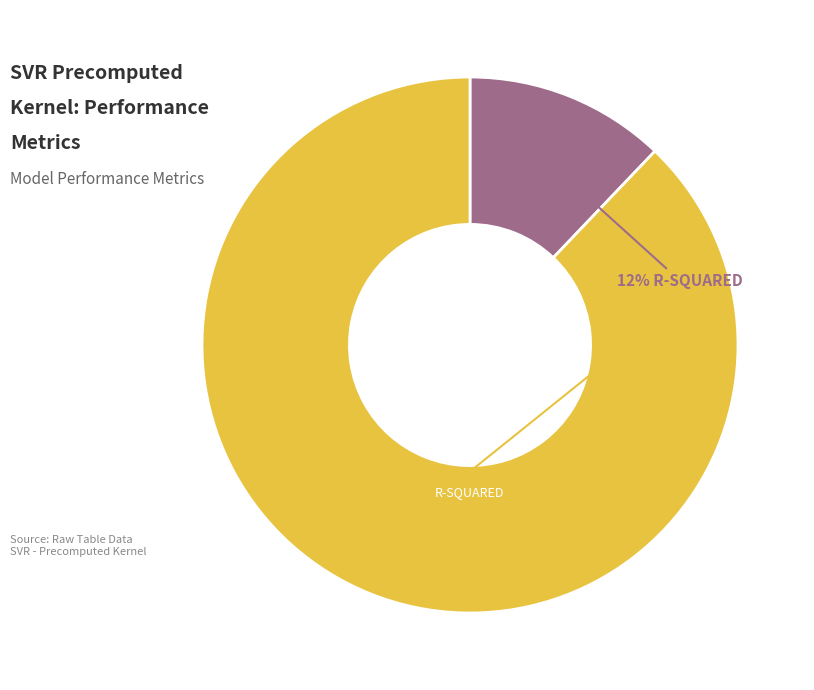

What is the majority slice?

RMSE